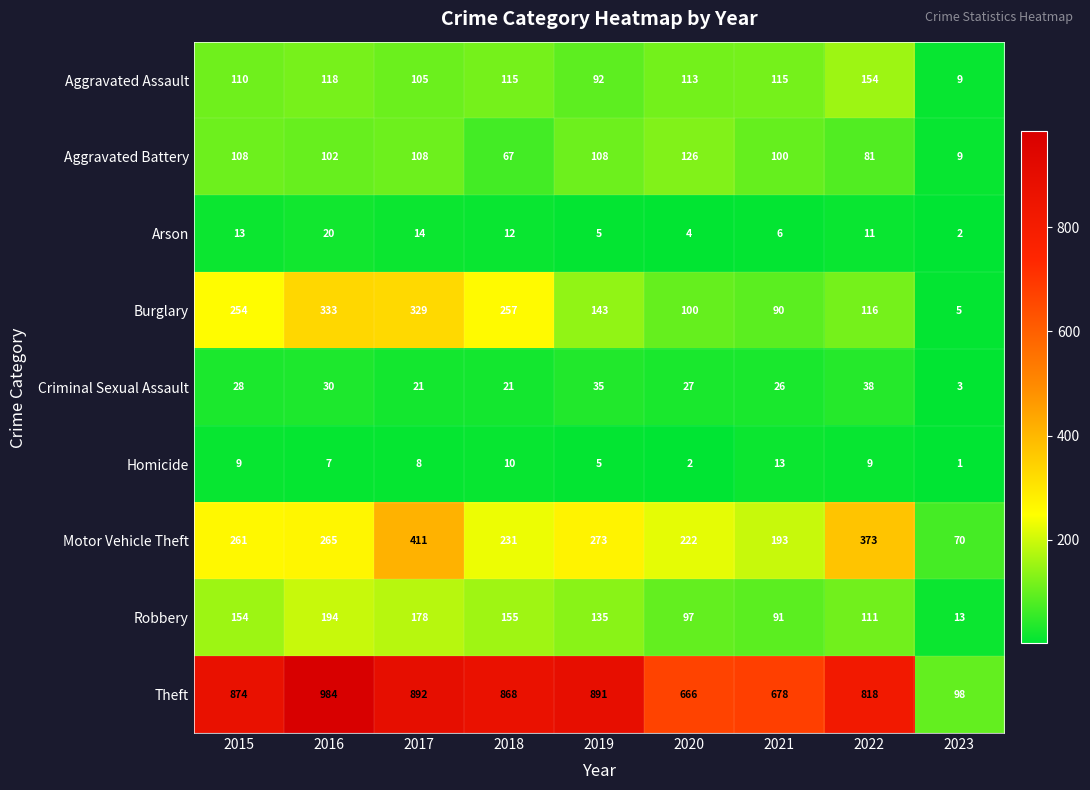

The Robbery series shows 93 at 2017. True or false?

False